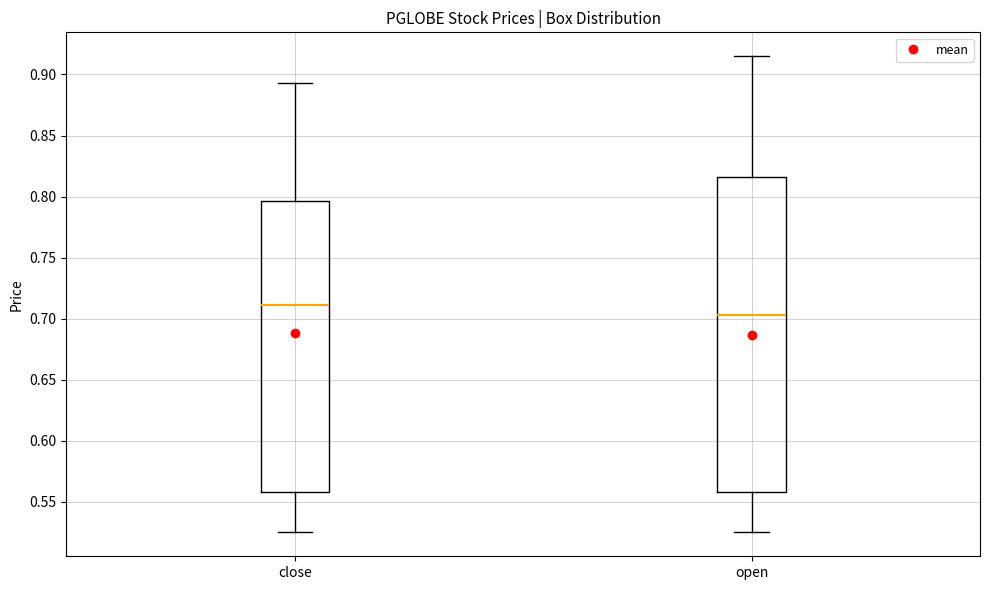

Which box has the lowest median line?

open